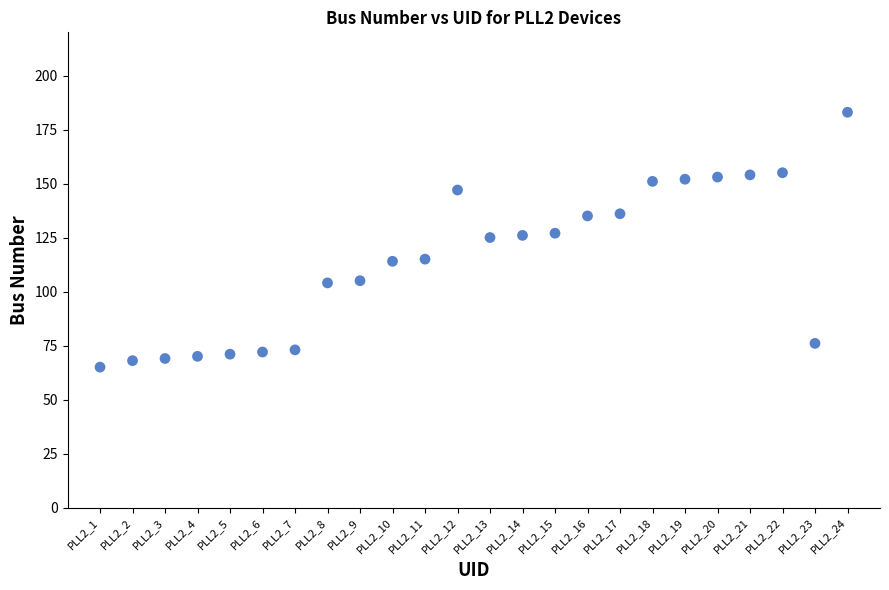

What is the range of Y values (max minus min)?

118